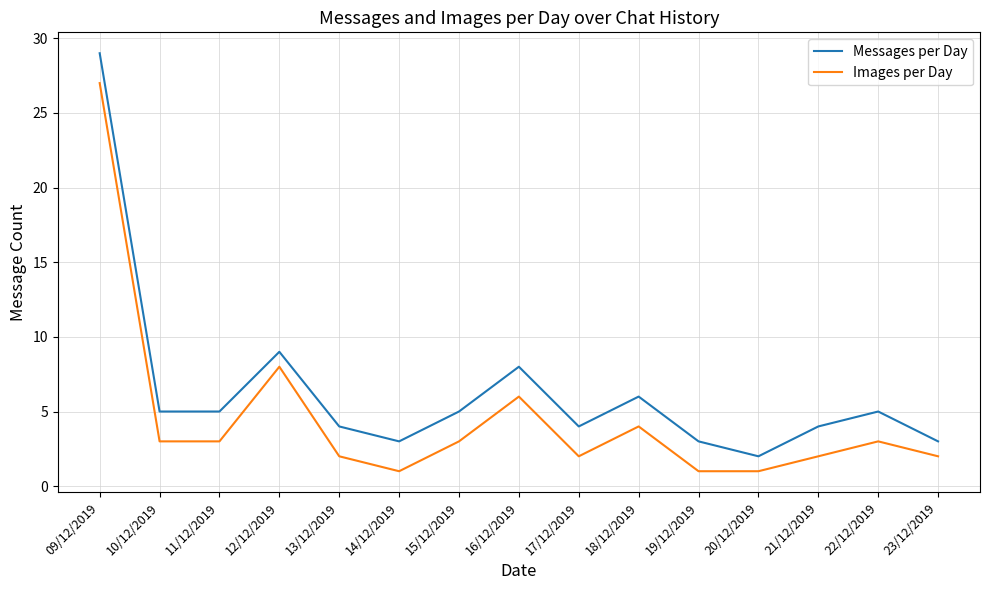

True or false: Messages per Day has a value of 2 at 22/12/2019.

False